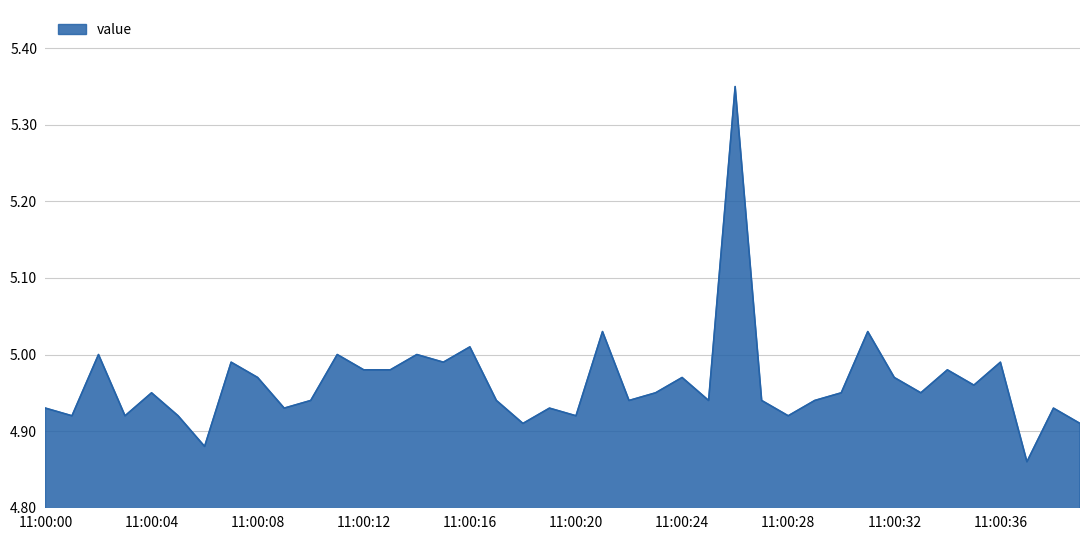

What is the difference between the maximum and minimum values?

0.5